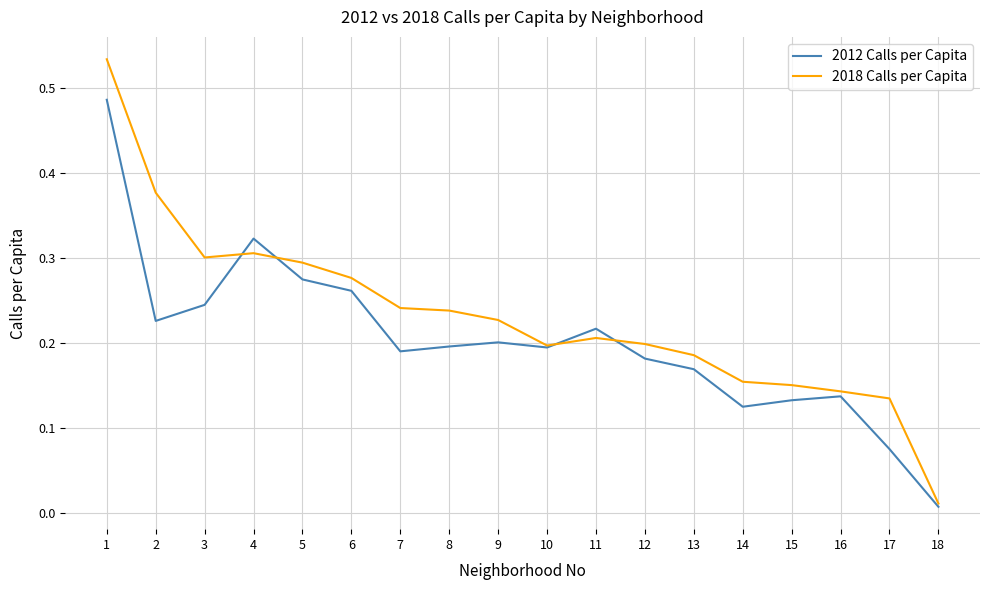

At which category does 2012 Calls per Capita reach its first local peak?

4